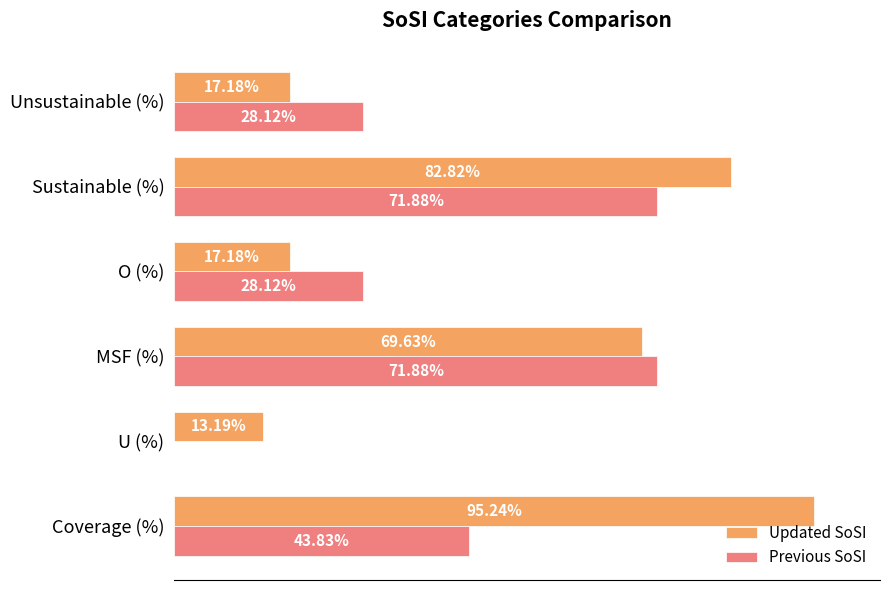

Which series has the largest total across all categories?

Updated SoSI